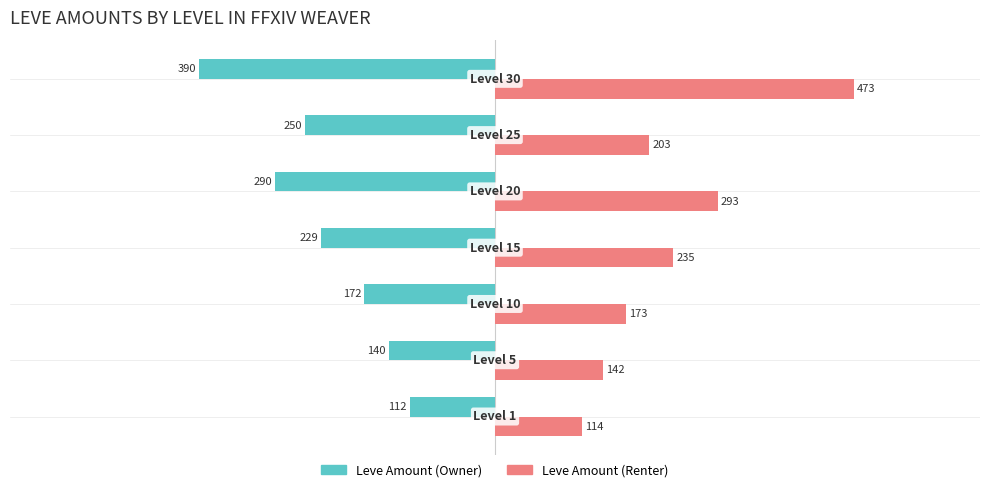

What is the greatest value displayed?

473